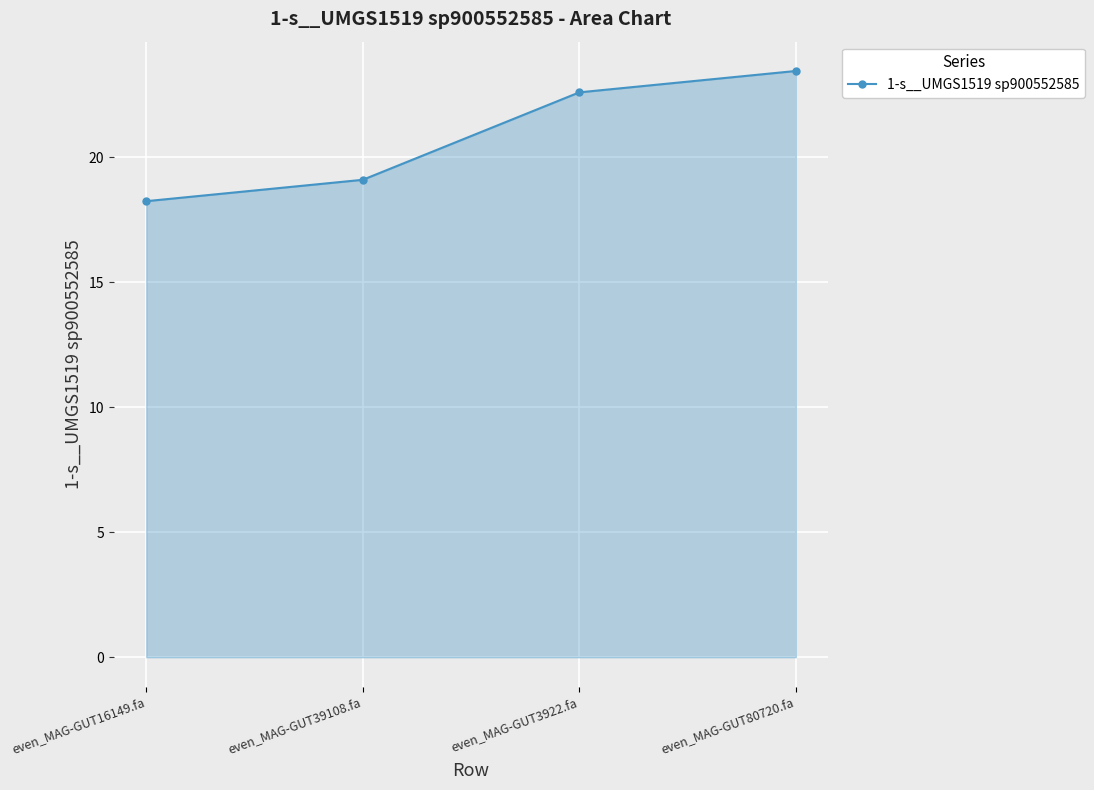

How many values are below 22?

2